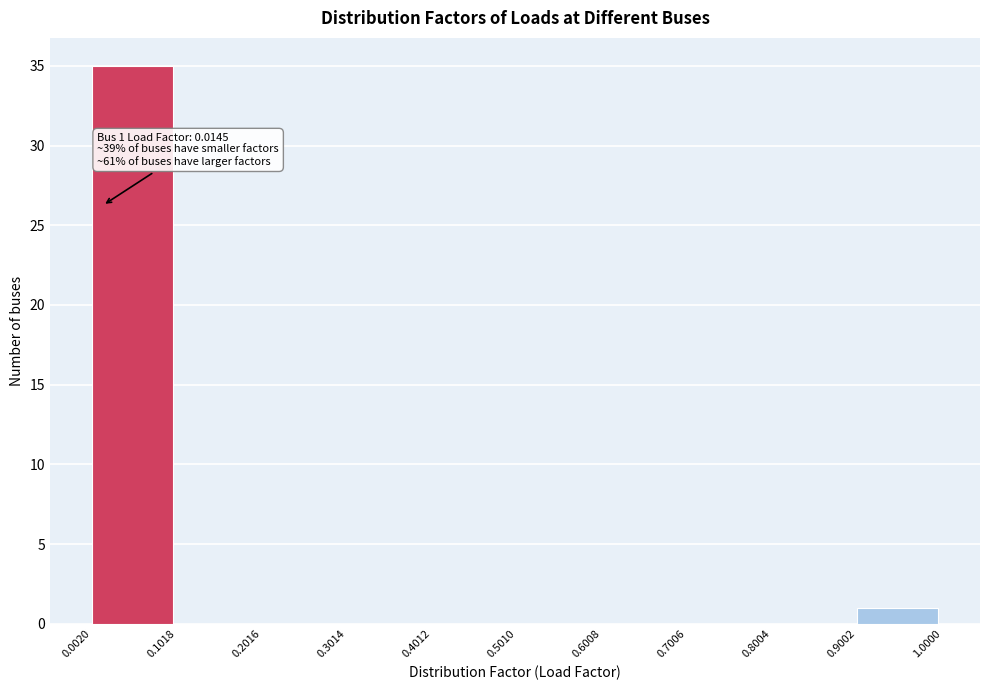

Which range on the x-axis has the tallest bar?

0.0020 to 0.1018